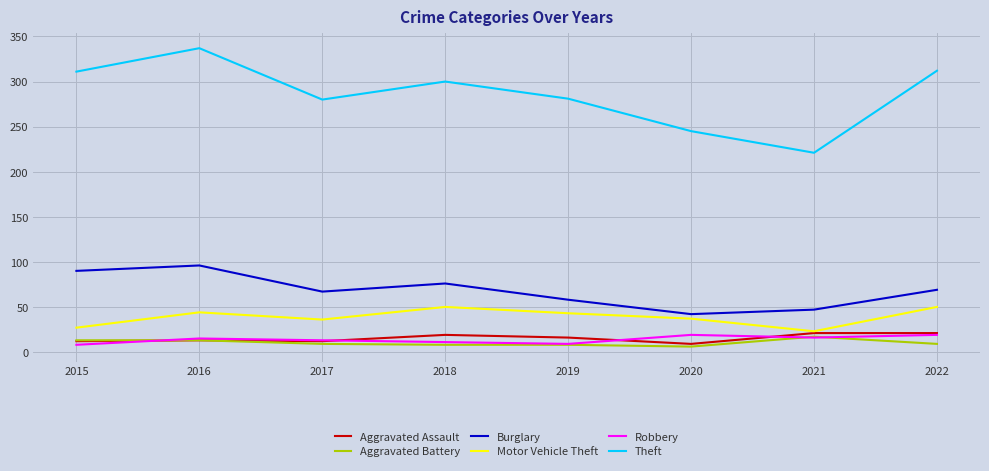

At how many categories does at least one series exceed 305?

3